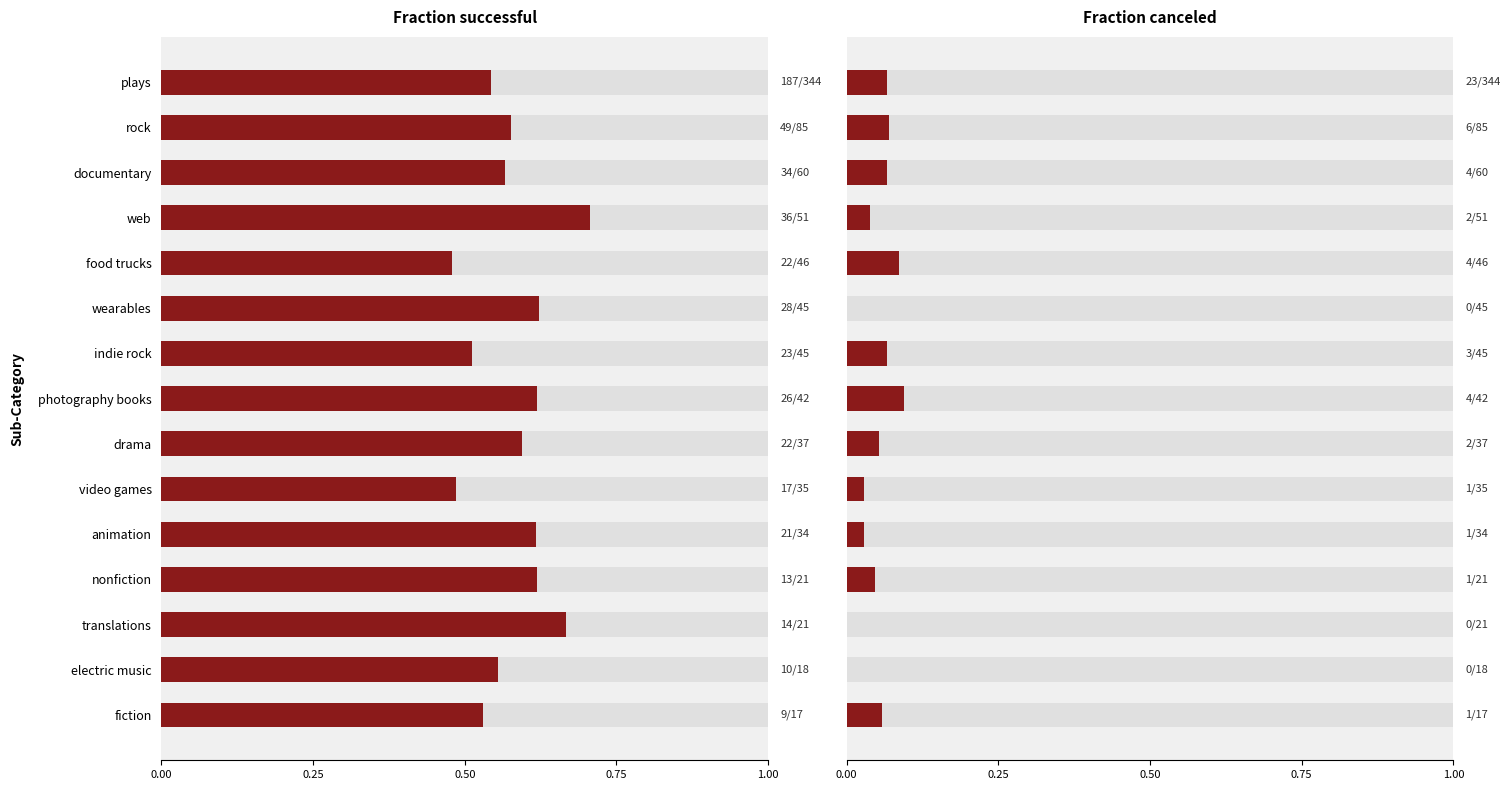

Which series changed the most between indie rock and drama?

successful